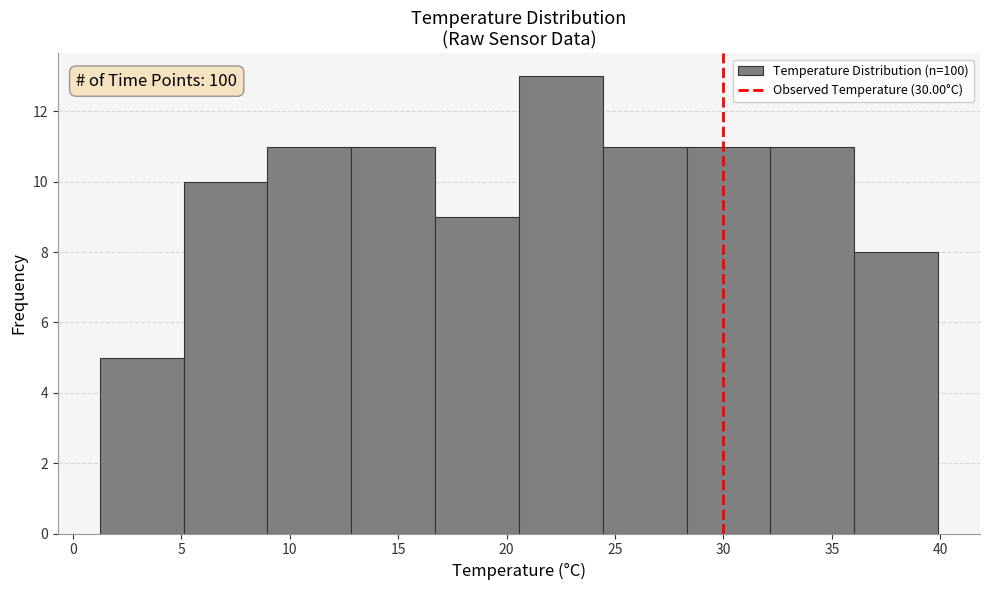

Which range on the x-axis has the tallest bar?

20.5 to 24.5